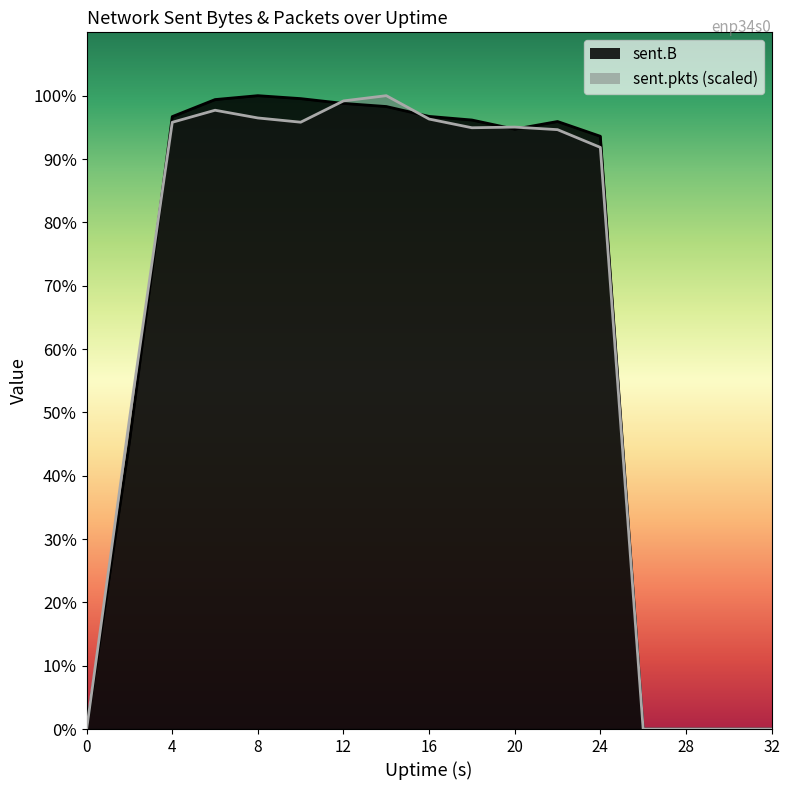

Which series has the largest total across all categories?

sent.B